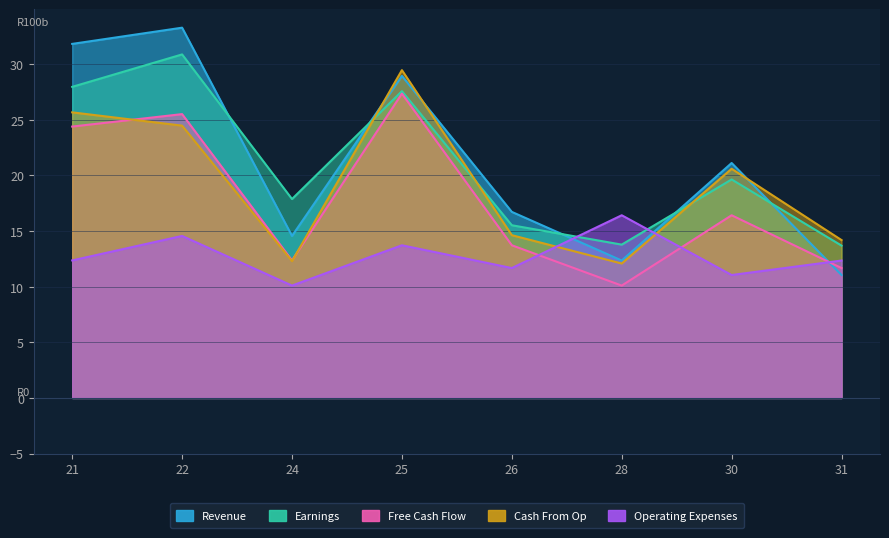

Reading right to left, transcribe all the data shown in this chart.

Revenue: 31=11.1	30=21.1	28=12.4	26=16.7	25=29.0	24=14.6	22=33.3	21=31.8
Earnings: 31=13.7	30=19.6	28=13.8	26=15.5	25=27.6	24=17.9	22=30.9	21=28.0
Free Cash Flow: 31=11.7	30=16.4	28=10.1	26=13.7	25=27.4	24=12.4	22=25.5	21=24.4
Cash From Op: 31=14.2	30=20.6	28=12.1	26=14.6	25=29.5	24=12.3	22=24.5	21=25.7
Operating Expenses: 31=12.4	30=11.1	28=16.4	26=11.7	25=13.7	24=10.1	22=14.6	21=12.4